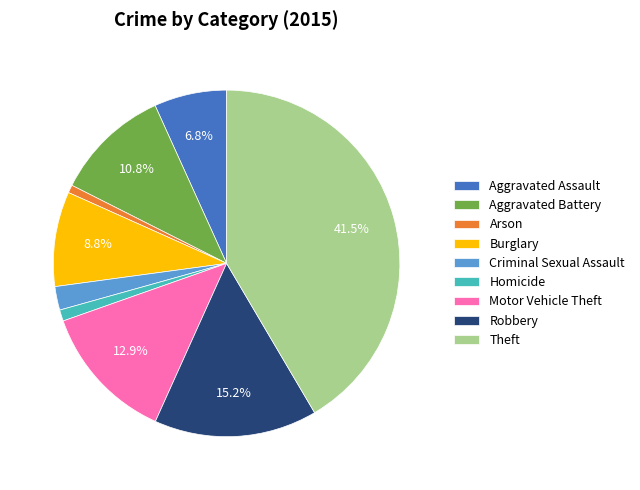

Which slice is the largest?

Theft